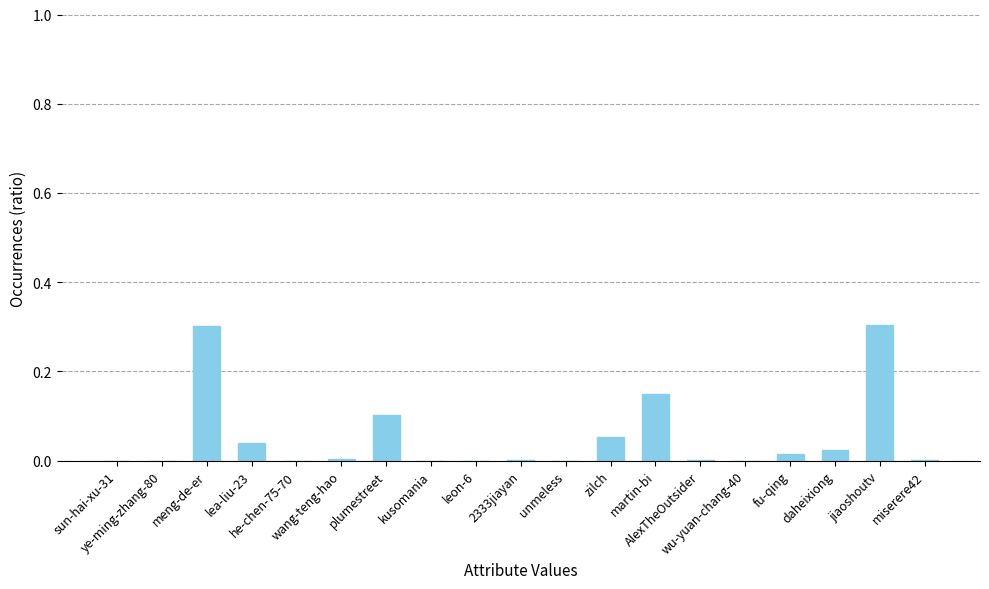

Are the bars grouped side by side (vs. stacked)?

No